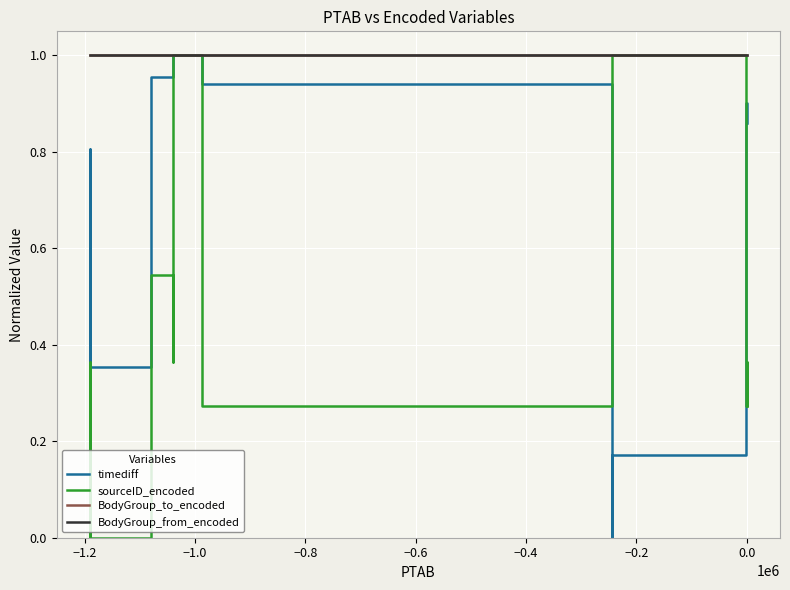

The value of sourceID_encoded at 17 is 0.1. True or false?

False